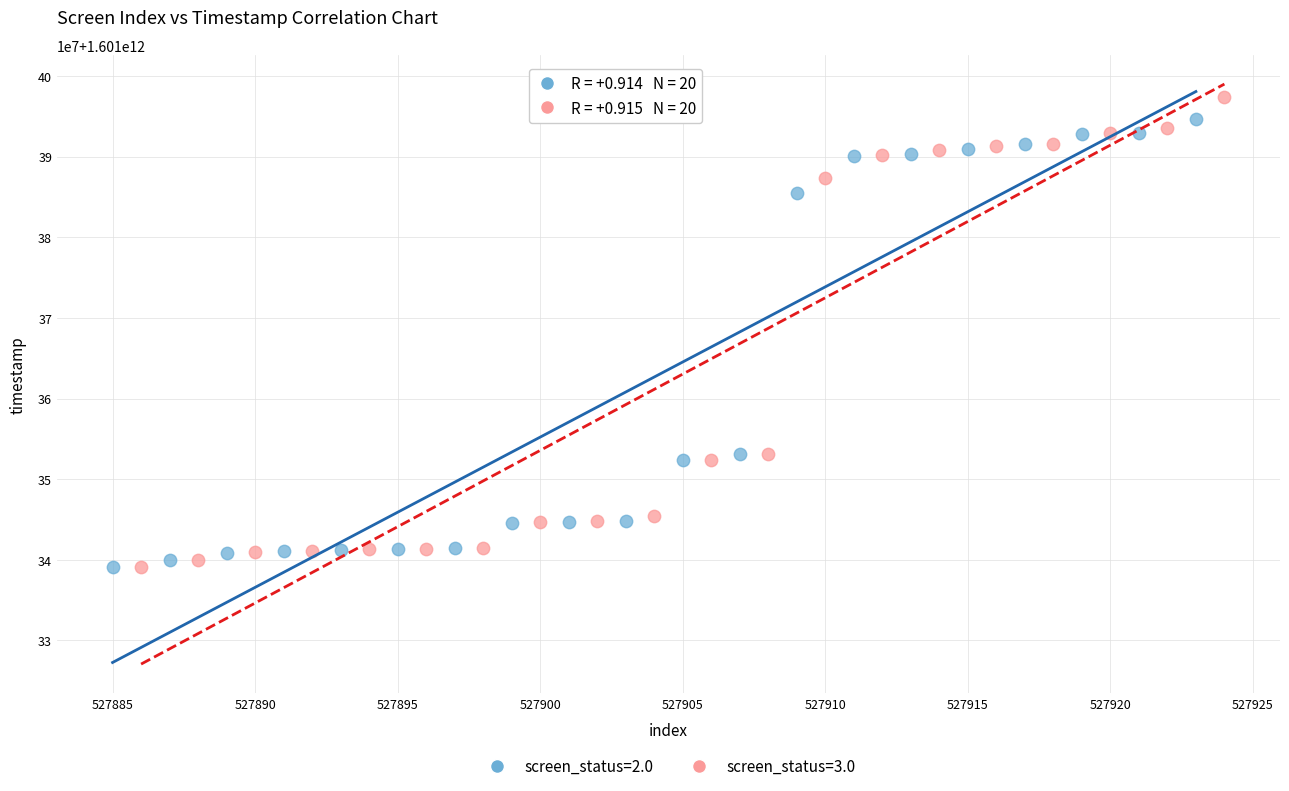

Which series reaches the maximum Y coordinate?

screen_status=3.0